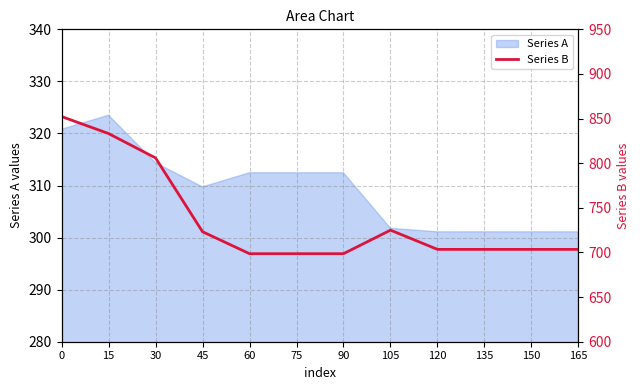

Is it true that Series A equals 301.1 at 150?

True